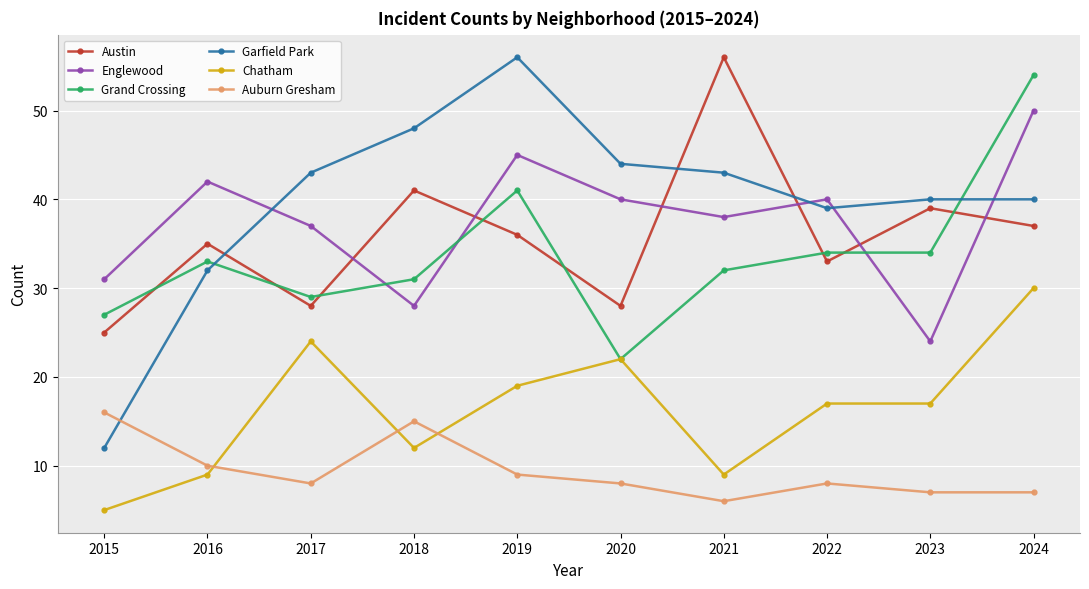

Which series has the largest range (max minus min)?

Garfield Park